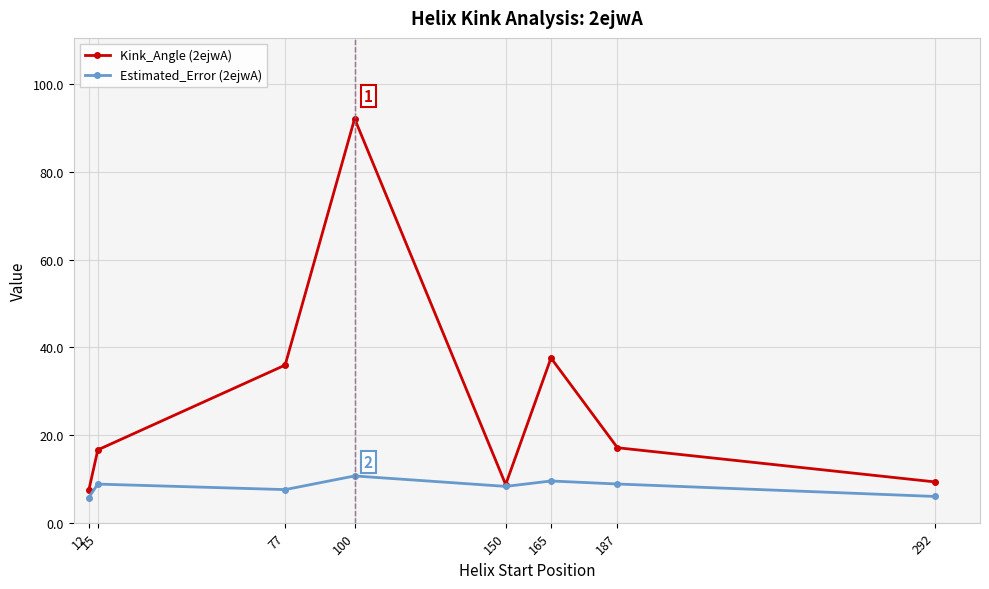

Which series has the widest spread of values?

Kink_Angle (2ejwA)